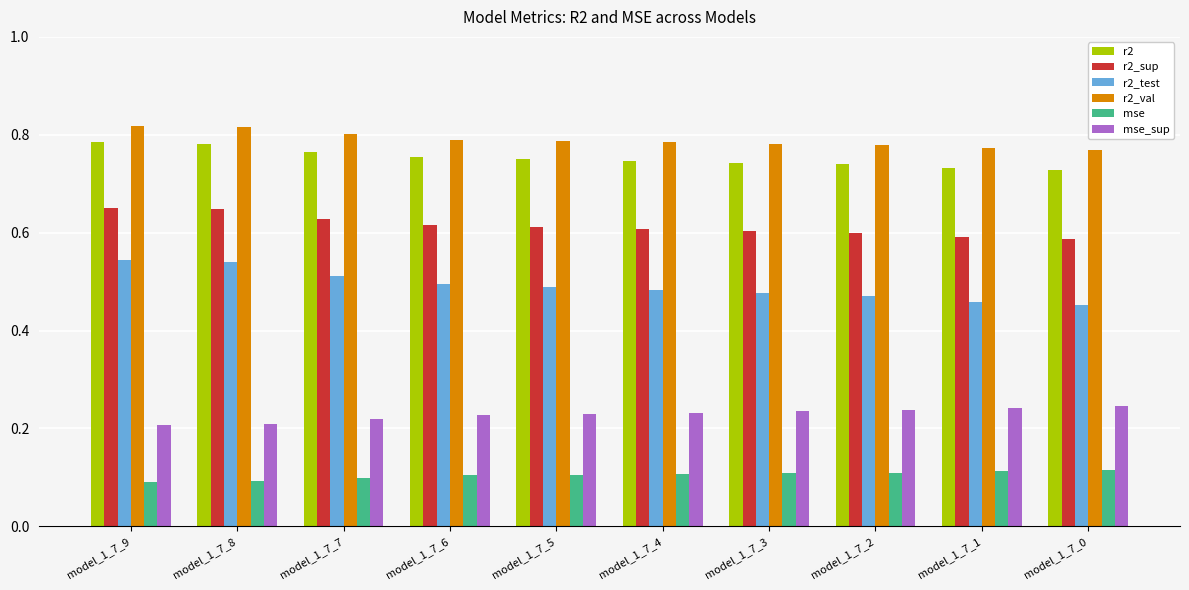

How many bars are there in each group?

6